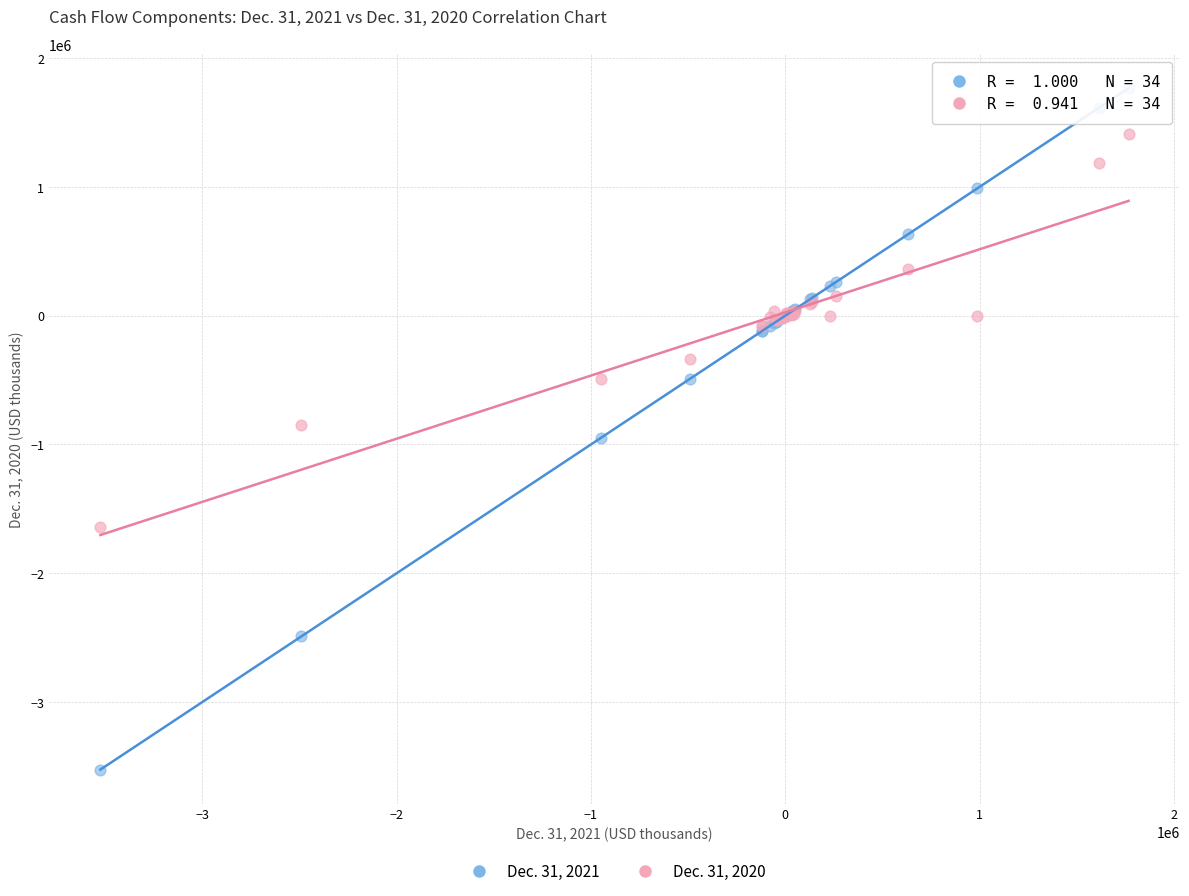

What is the X range (max minus min) for the scatter plot?

5288945